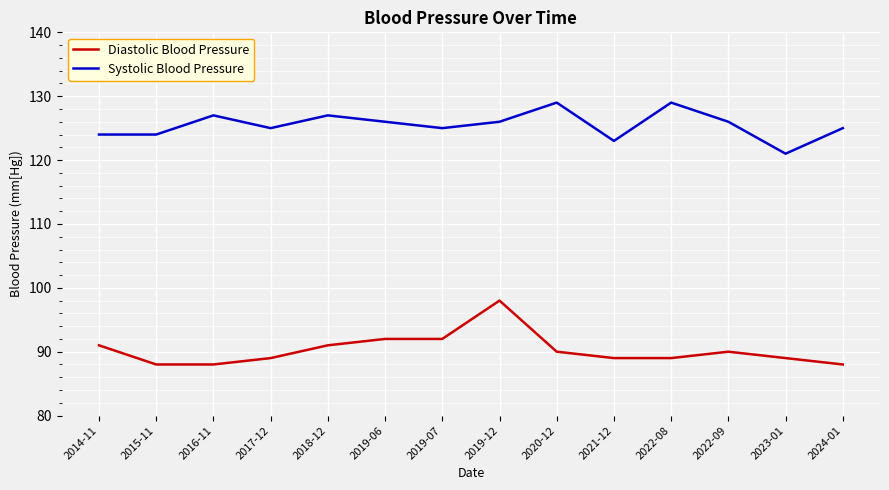

Rank the series by their maximum value, from highest to lowest.

Systolic Blood Pressure, Diastolic Blood Pressure